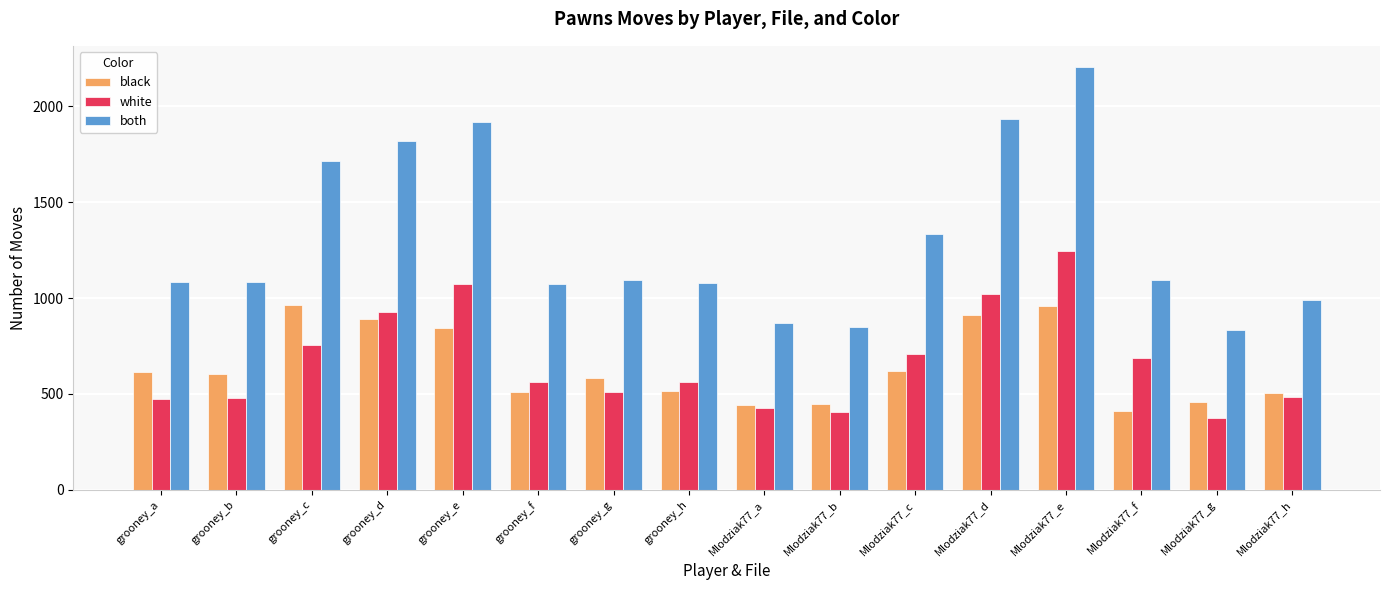

What is the spread (max minus min) of values at grooney_h?

564